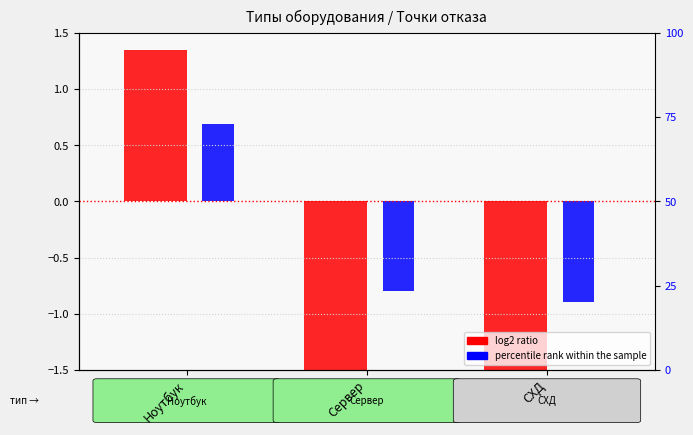

Reading left to right, extract all data points from this chart.

log2 ratio: 1.3	-1.8	-2.6
percentile rank within the sample: 0.7	-0.8	-0.9